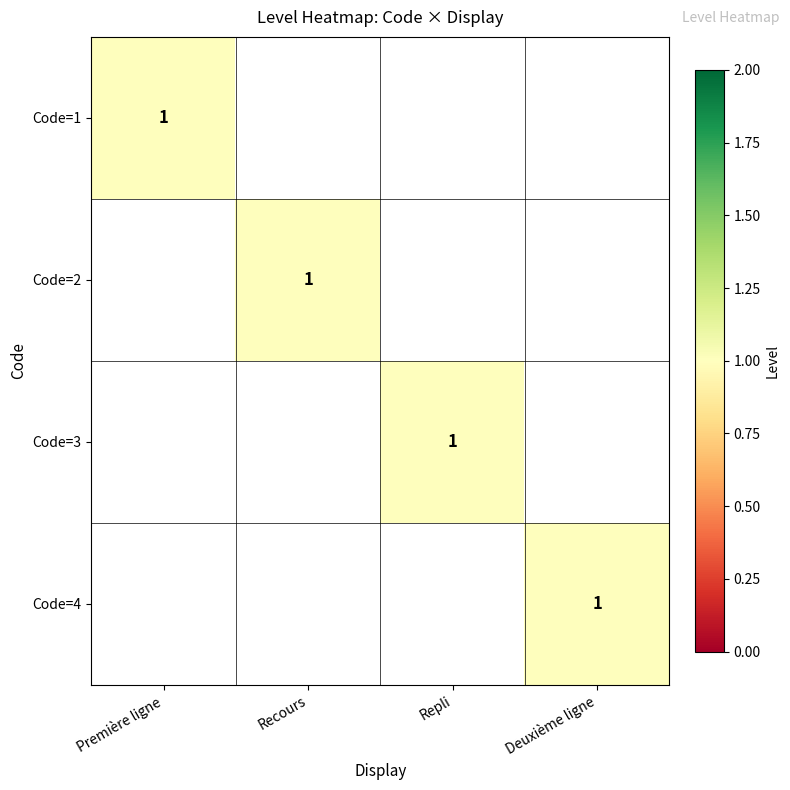

At which category does the chart reach its minimum across all series?

Recours